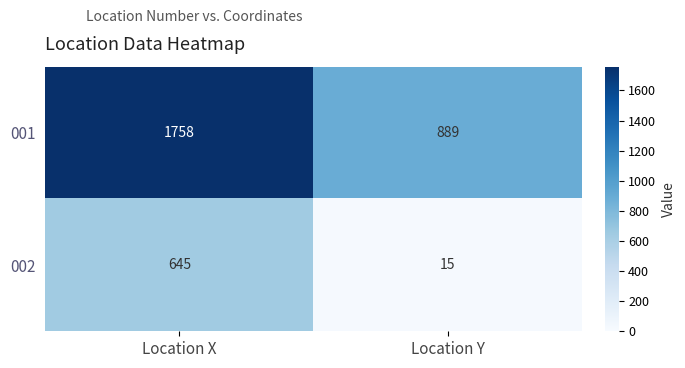

What is the maximum value shown in the chart?

1758